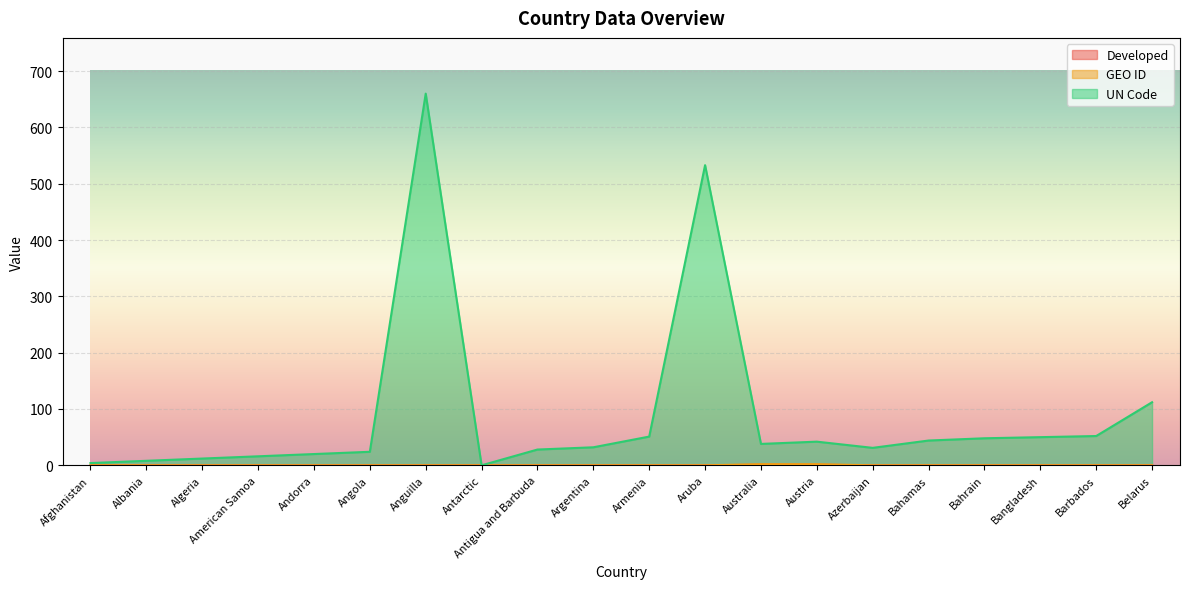

Reading left to right, transcribe all the data shown in this chart.

Developed: Afghanistan=0	Albania=0	Algeria=0	American Samoa=0	Andorra=0	Angola=0	Anguilla=0	Antarctic=0	Antigua and Barbuda=0	Argentina=0	Armenia=0	Aruba=0	Australia=1	Austria=1	Azerbaijan=0	Bahamas=0	Bahrain=0	Bangladesh=0	Barbados=0	Belarus=0
GEO ID: Afghanistan=0	Albania=0	Algeria=0	American Samoa=0	Andorra=0	Angola=0	Anguilla=0	Antarctic=0	Antigua and Barbuda=0	Argentina=0	Armenia=0	Aruba=0	Australia=2	Austria=2	Azerbaijan=0	Bahamas=0	Bahrain=0	Bangladesh=0	Barbados=0	Belarus=0
UN Code: Afghanistan=4	Albania=8	Algeria=12	American Samoa=16	Andorra=20	Angola=24	Anguilla=660	Antarctic=0	Antigua and Barbuda=28	Argentina=32	Armenia=51	Aruba=533	Australia=38	Austria=42	Azerbaijan=31	Bahamas=44	Bahrain=48	Bangladesh=50	Barbados=52	Belarus=112